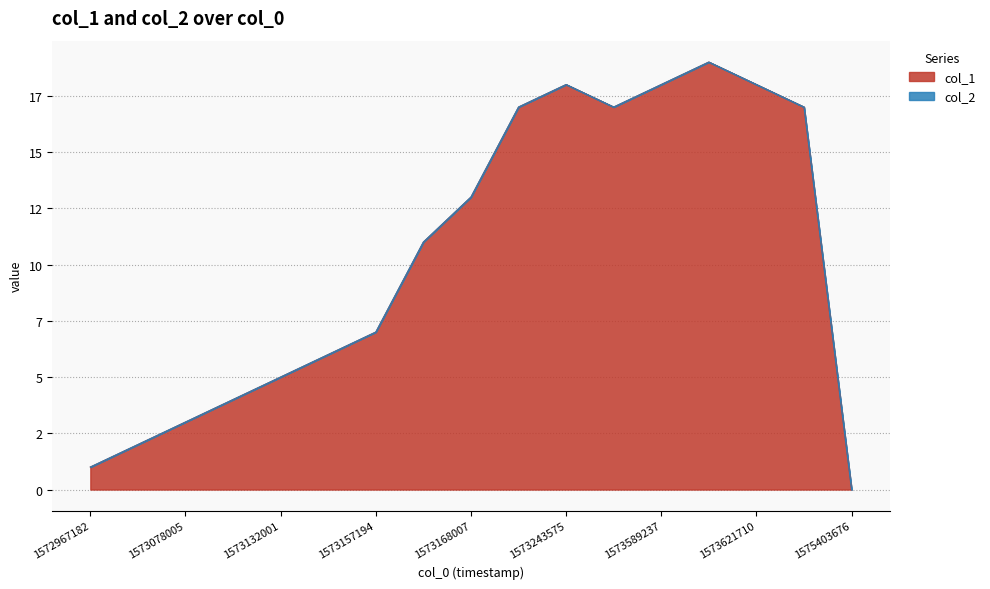

What is the sum of all values?

176